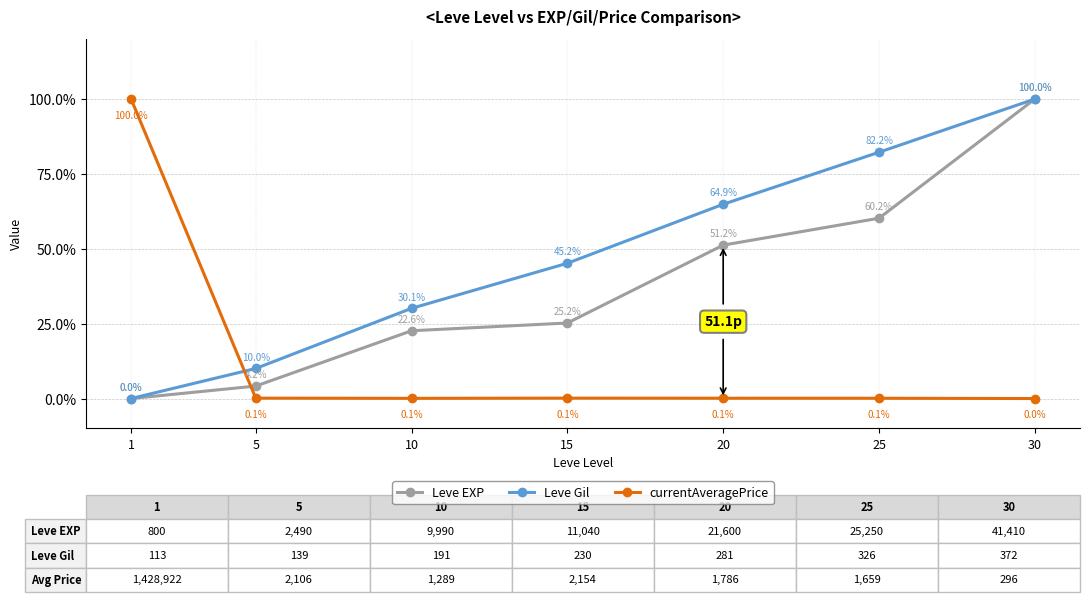

The value of Leve EXP at 10 is 12.1. True or false?

False